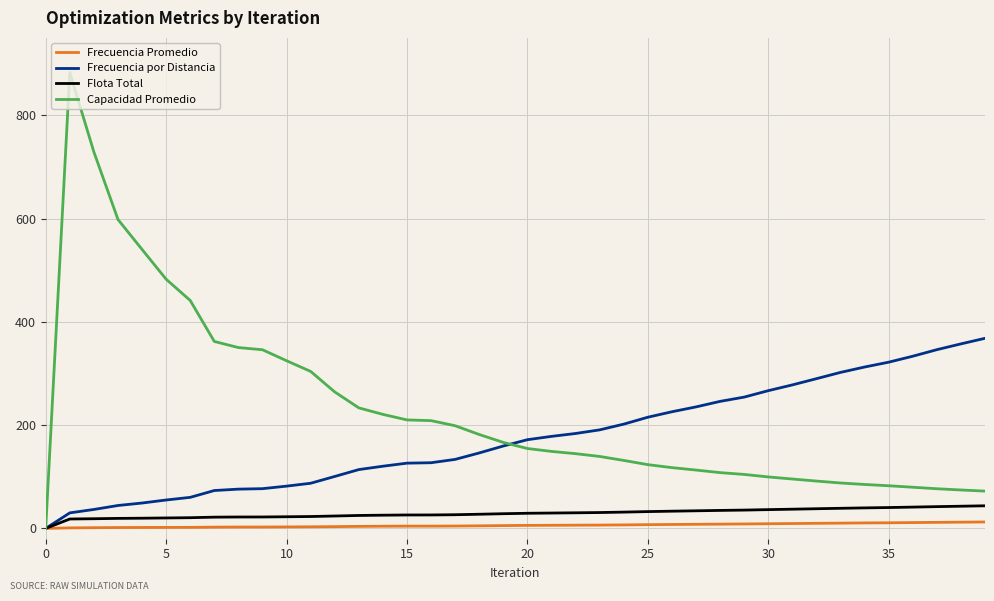

Which series has the largest total across all categories?

Capacidad Promedio